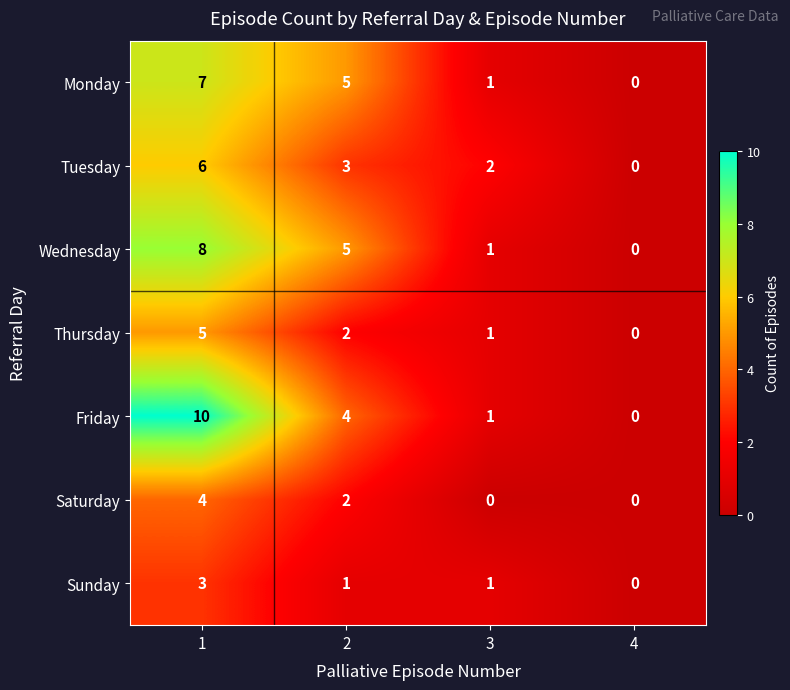

Which series has the widest spread of values?

Friday